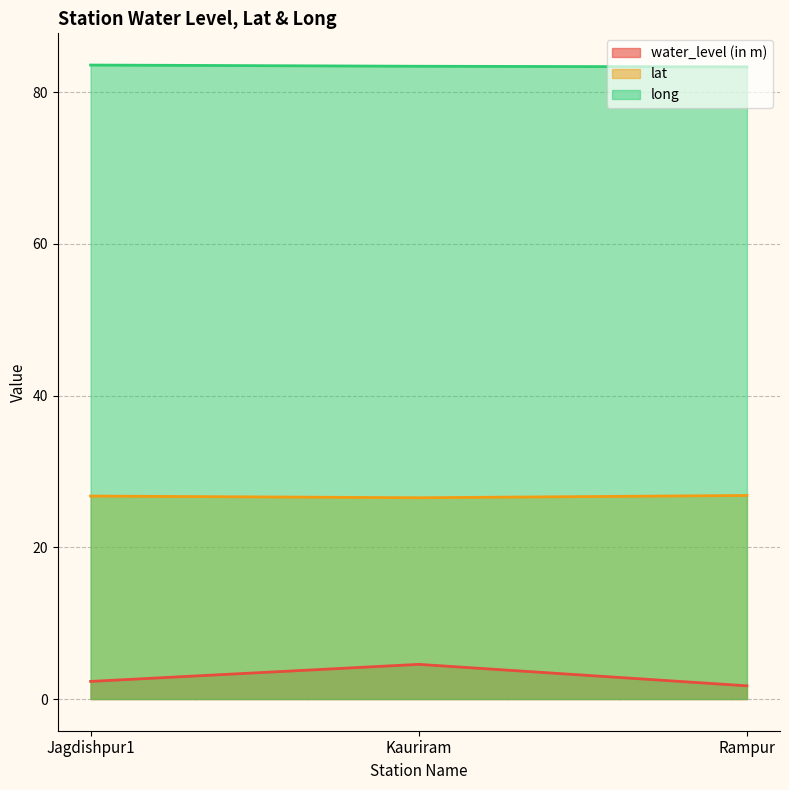

What is the value of the long point at the 3rd from the left?

83.3